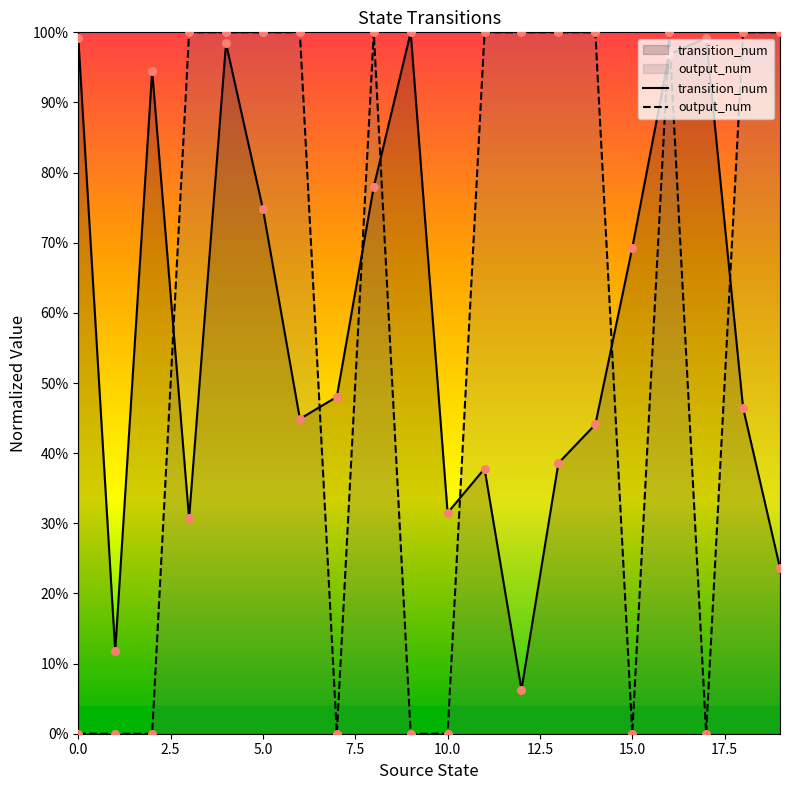

Which series reaches the minimum Y coordinate?

output_num